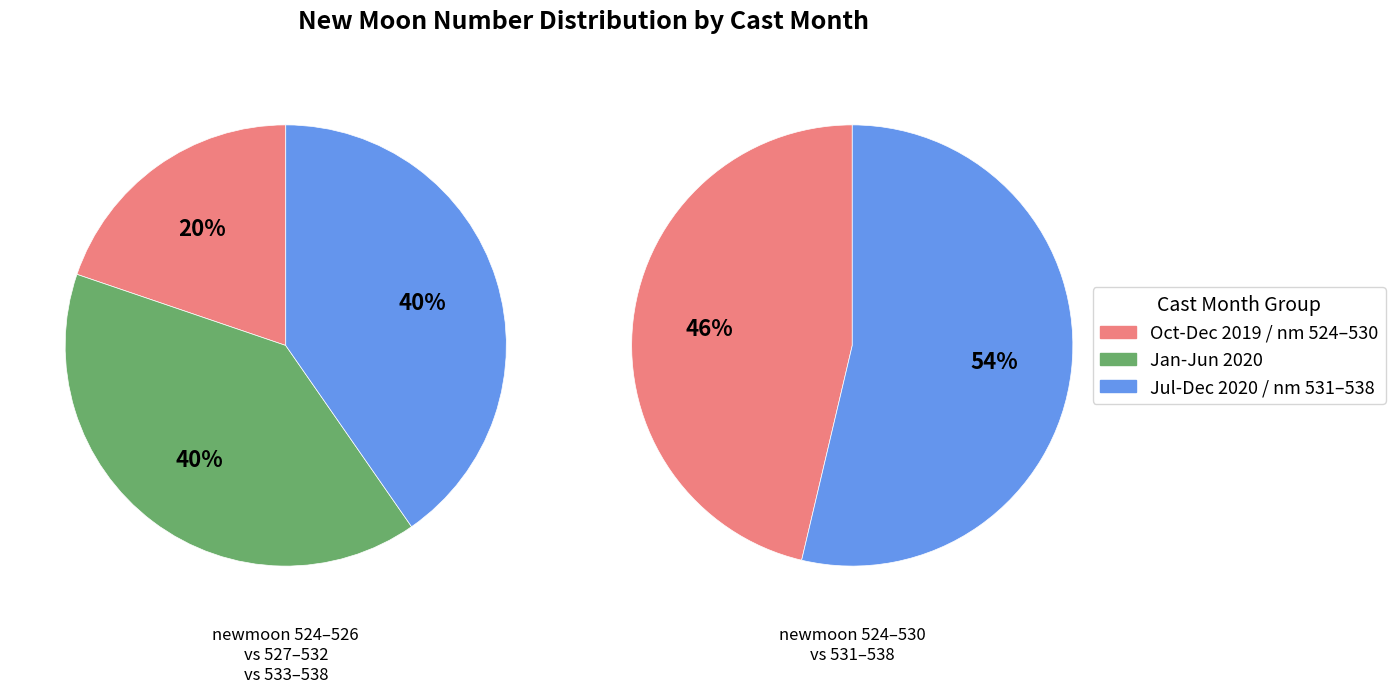

Does 3 represent more than half of the total?

No